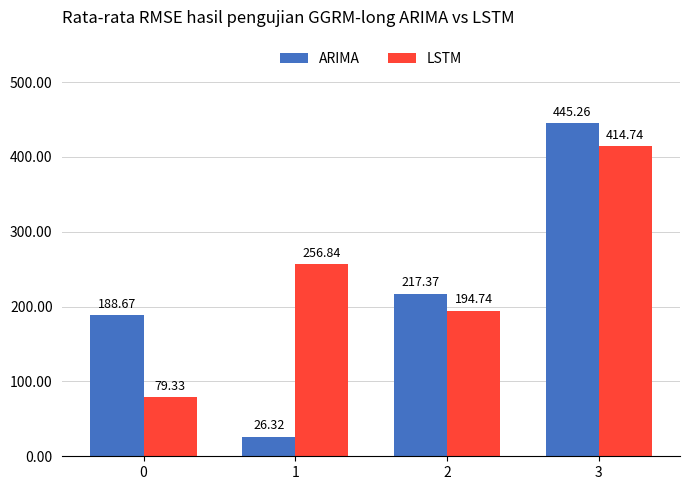

Where does the LSTM series first go above 256?

1